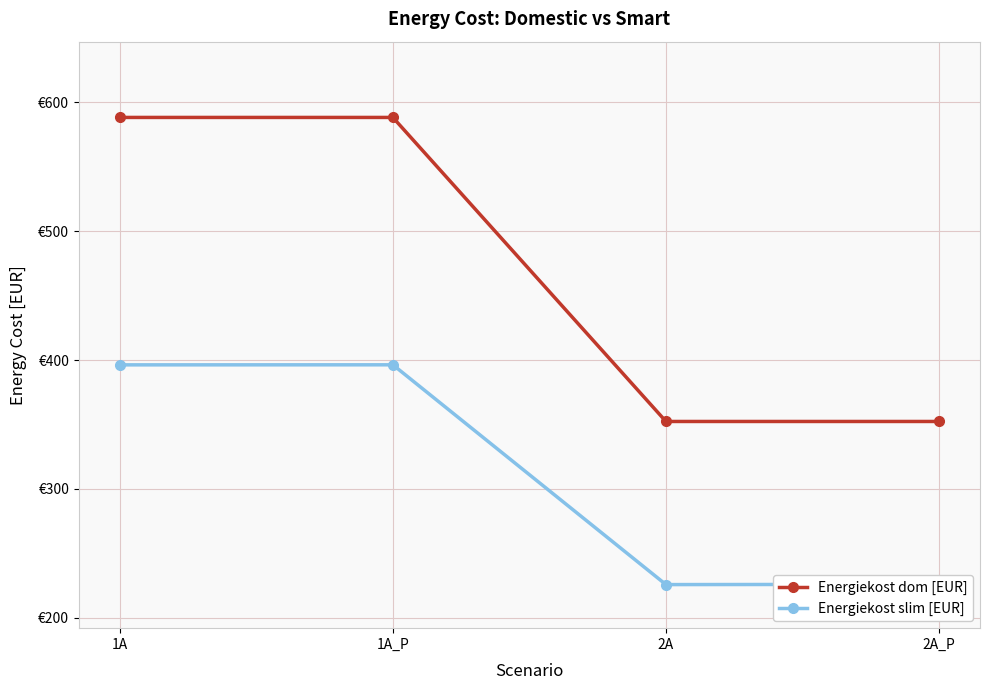

What are all the series names shown in the legend?

Energiekost dom [EUR], Energiekost slim [EUR]